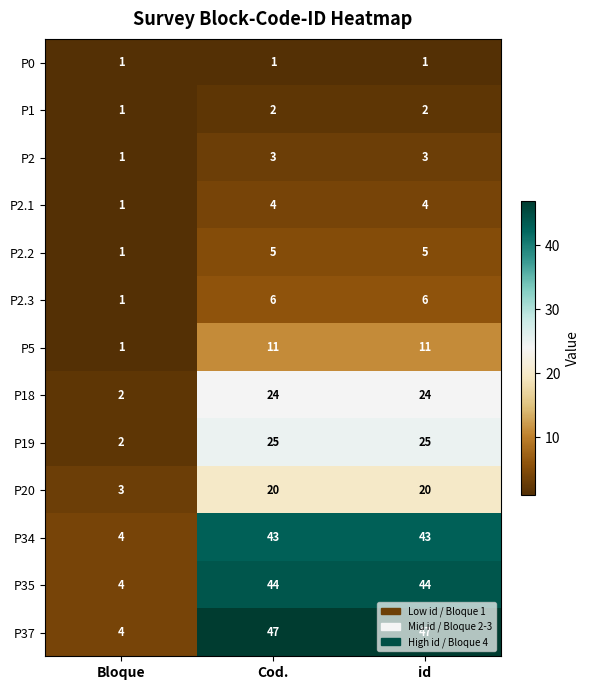

What is the smallest value displayed?

1